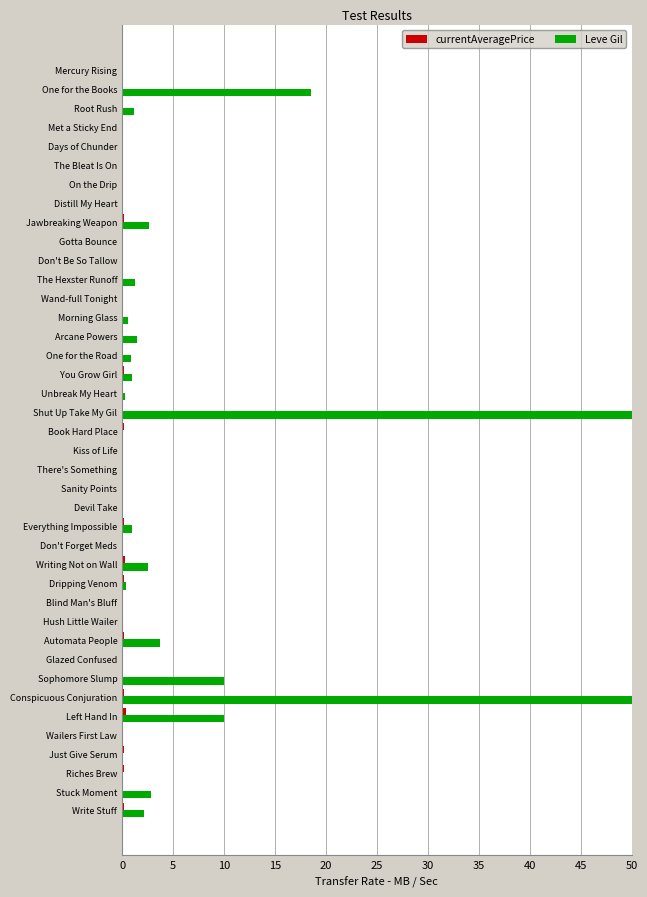

How many data points does each series have?

40